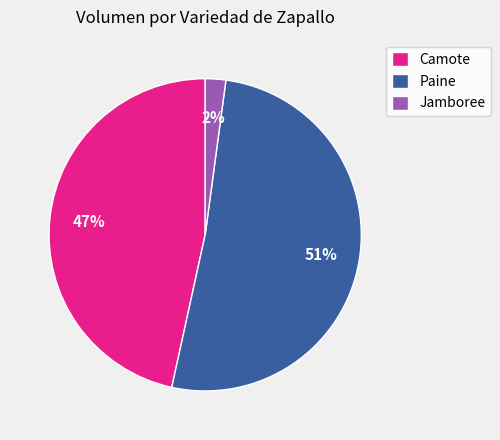

What is the majority slice?

Paine